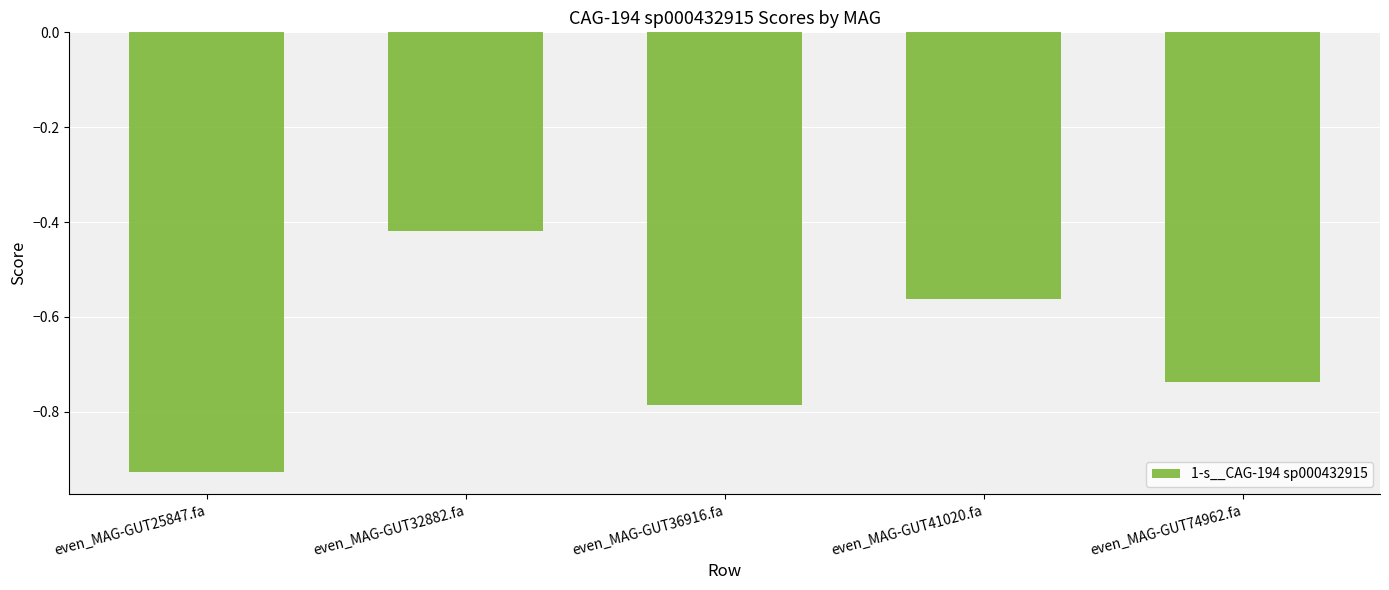

The value at even_MAG-GUT41020.fa is -0.3. True or false?

False